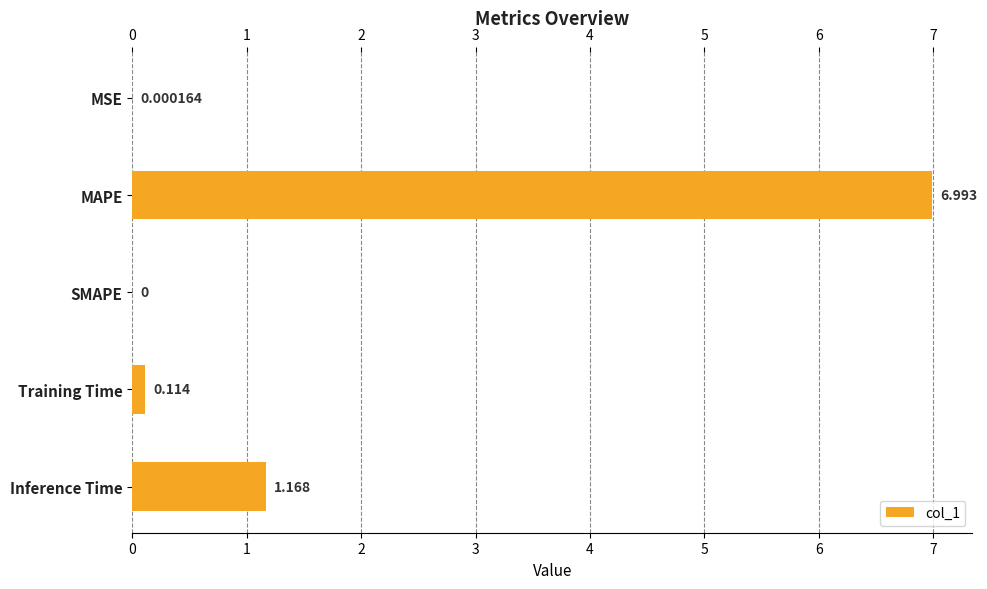

List the labels in order of value, largest first.

MAPE, Inference Time, Training Time, MSE, SMAPE